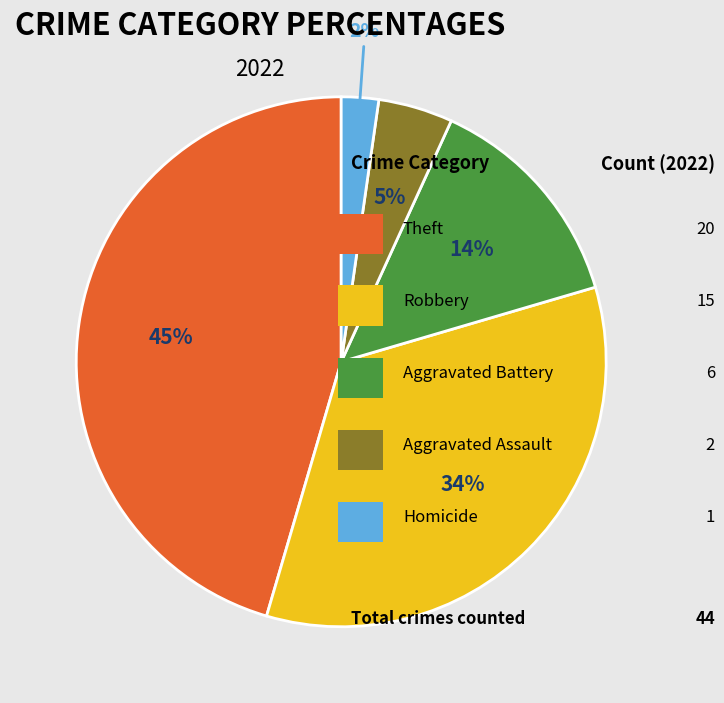

Is there a majority slice in this chart?

No